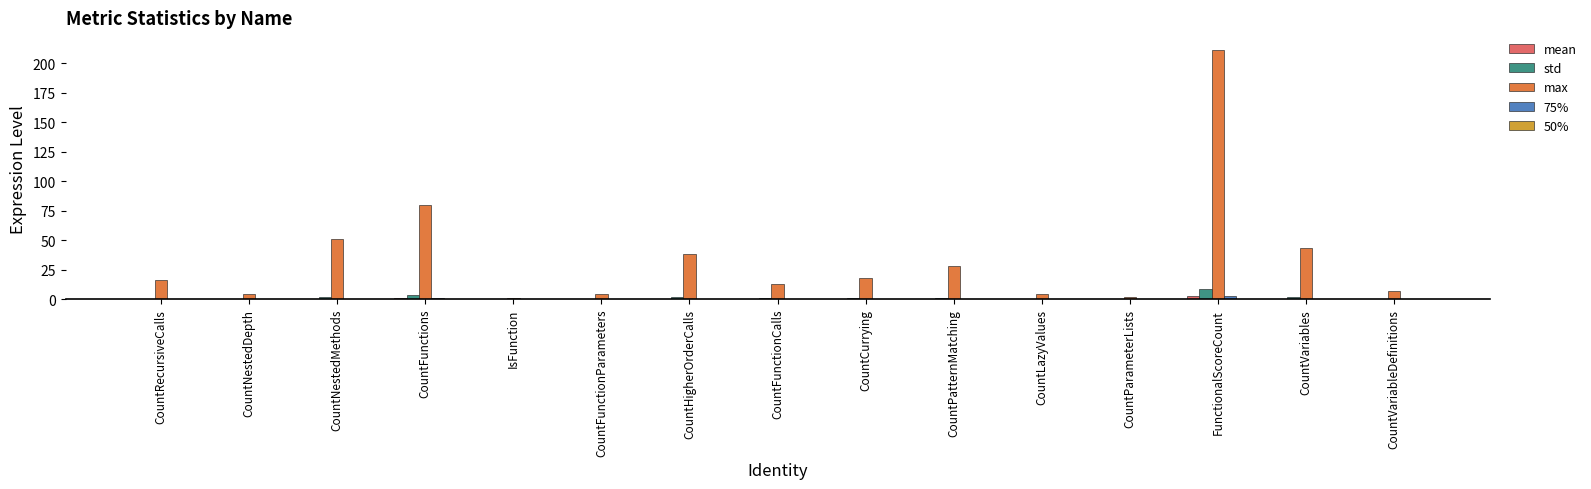

At which category does the chart reach its peak across all series?

FunctionalScoreCount